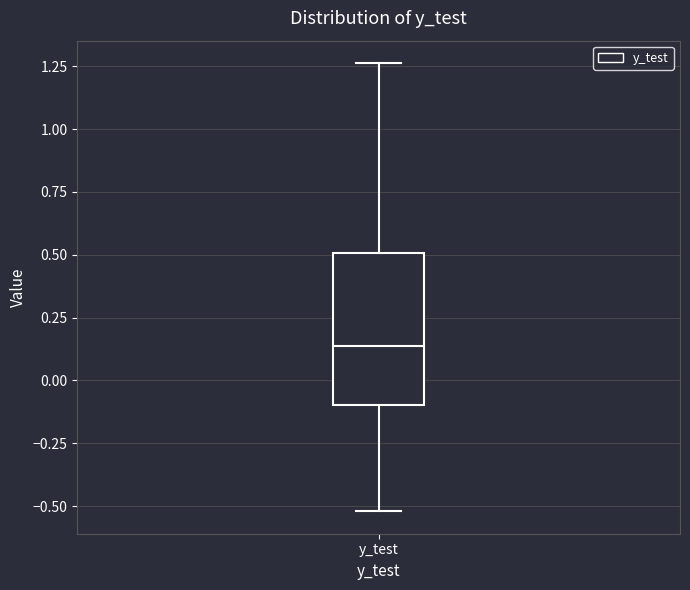

Where does the lower whisker of the box for y_test end on the y-axis? The values are not printed on the chart, so give them approximately, as read against the axis.

-0.50